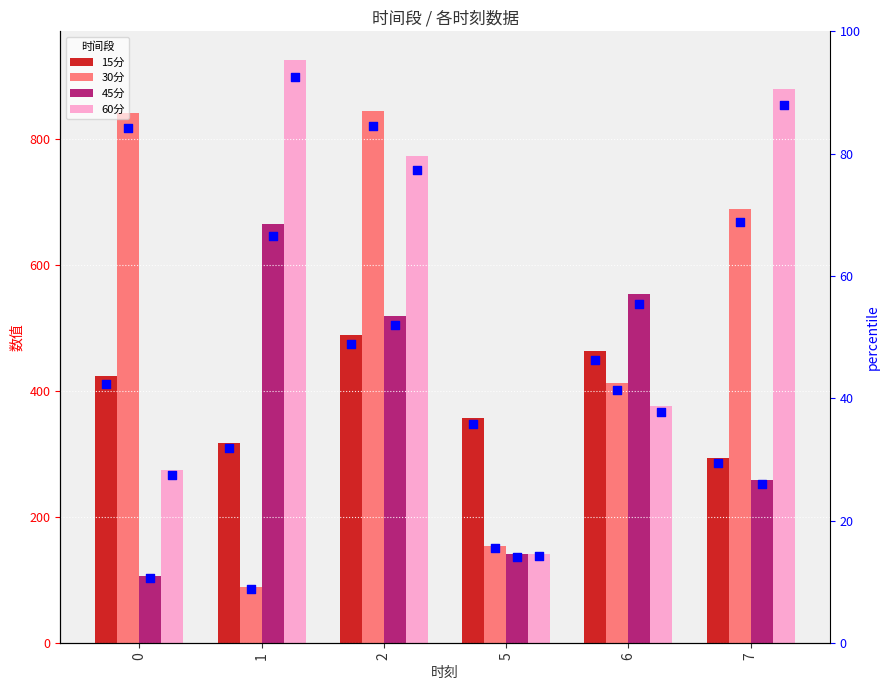

Is the value of 30分 at 1 greater than the value of 45分 at 1?

No